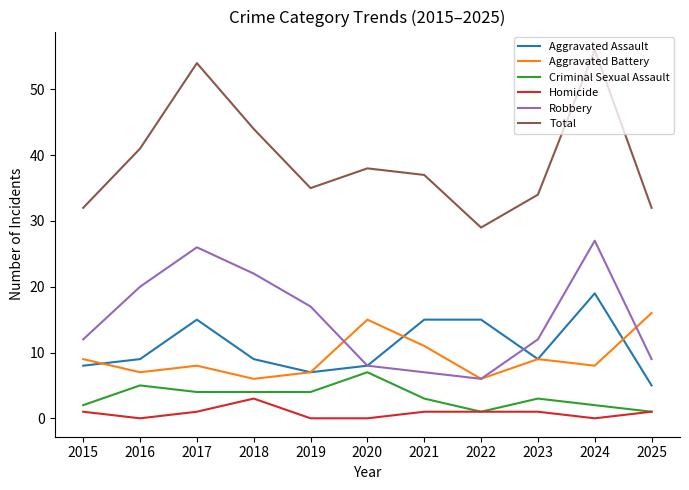

True or false: Homicide and Robbery intersect in this chart.

False